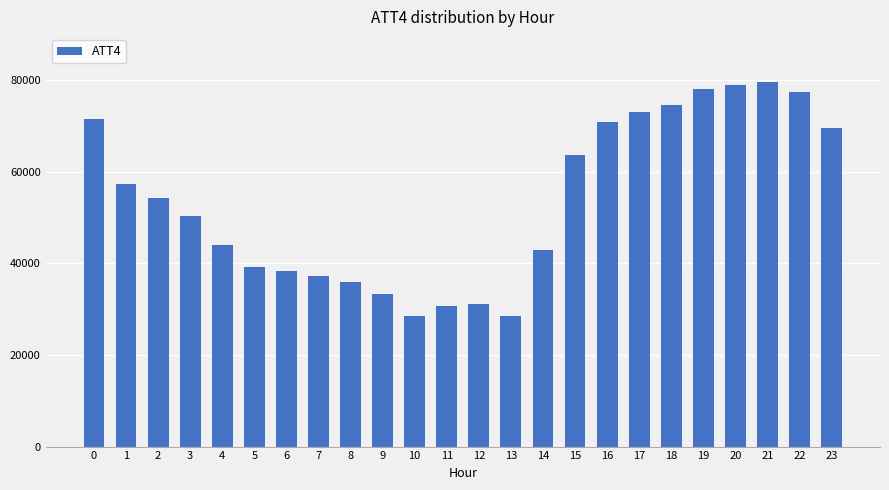

The value at 0 is 71500. True or false?

True